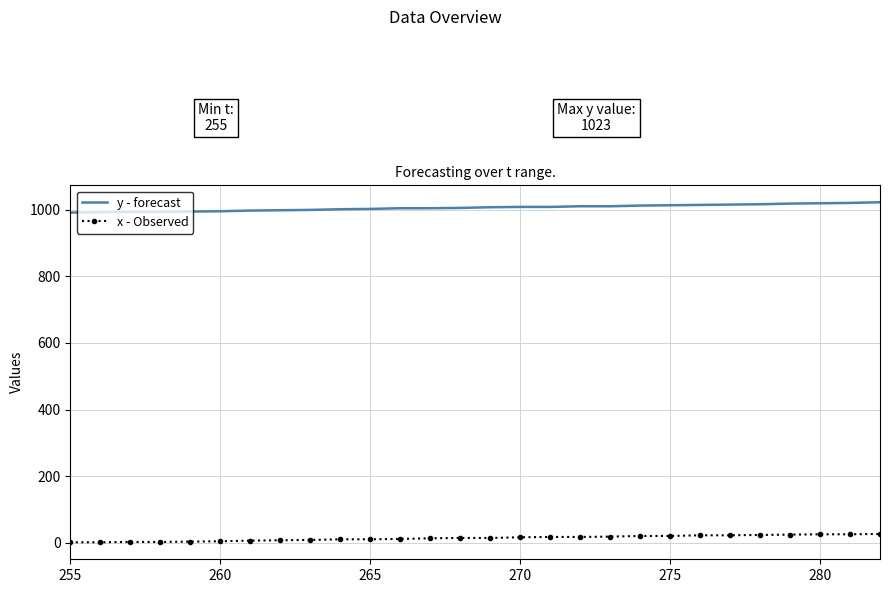

True or false: x - Observed and y - forecast intersect in this chart.

False